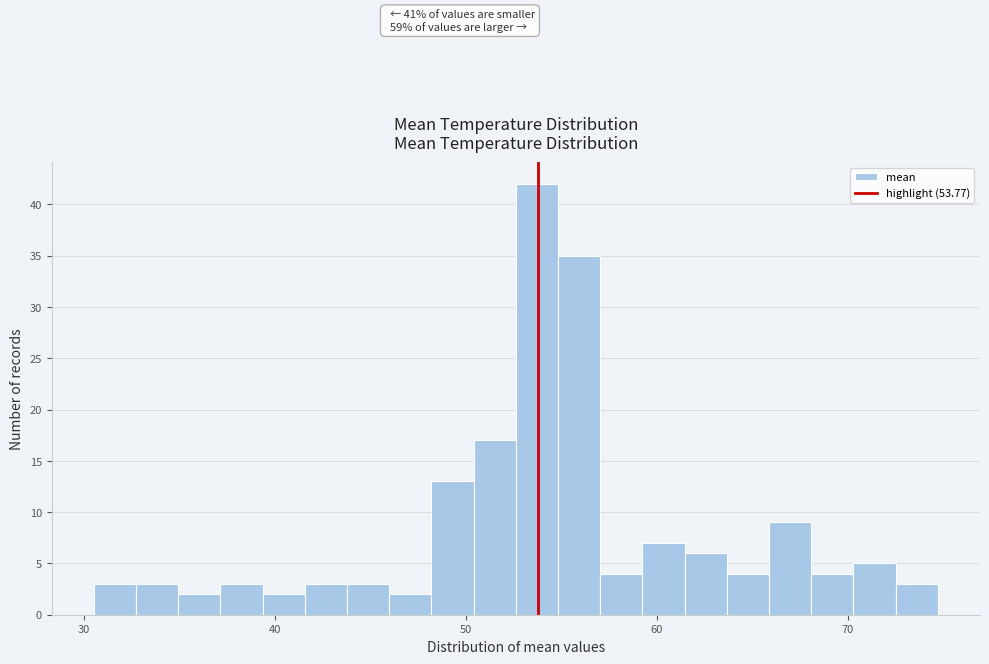

Read against the x-axis, roughly where is the centre of the tallest bar?

54